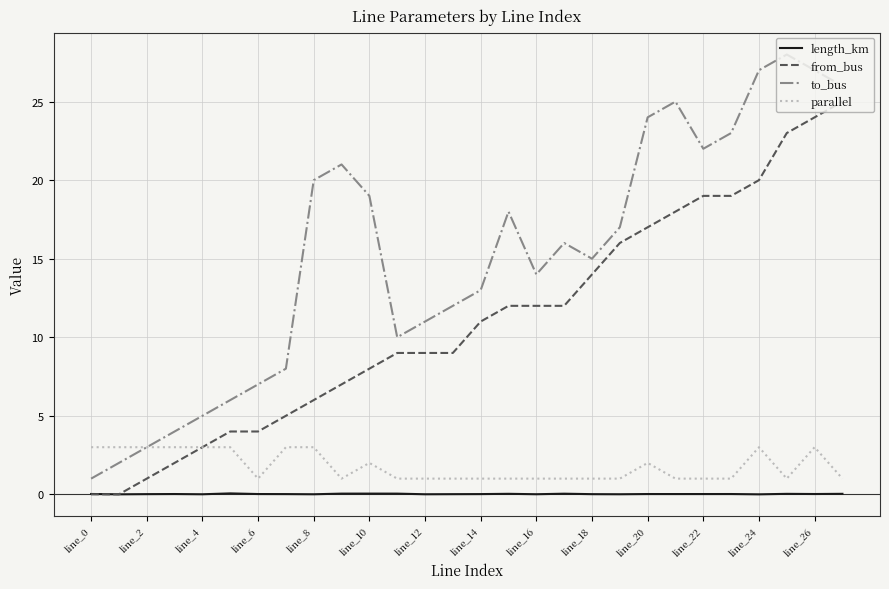

Which series has the widest spread of values?

to_bus